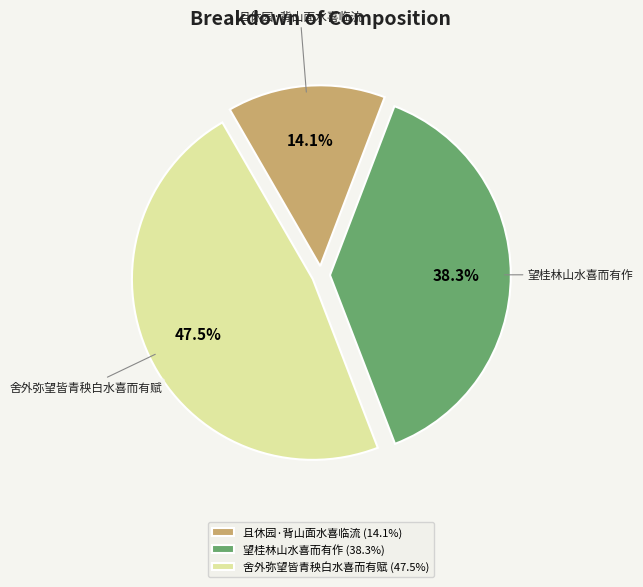

True or false: 舍外弥望皆青秧白水喜而有赋 accounts for 53% of the total.

False